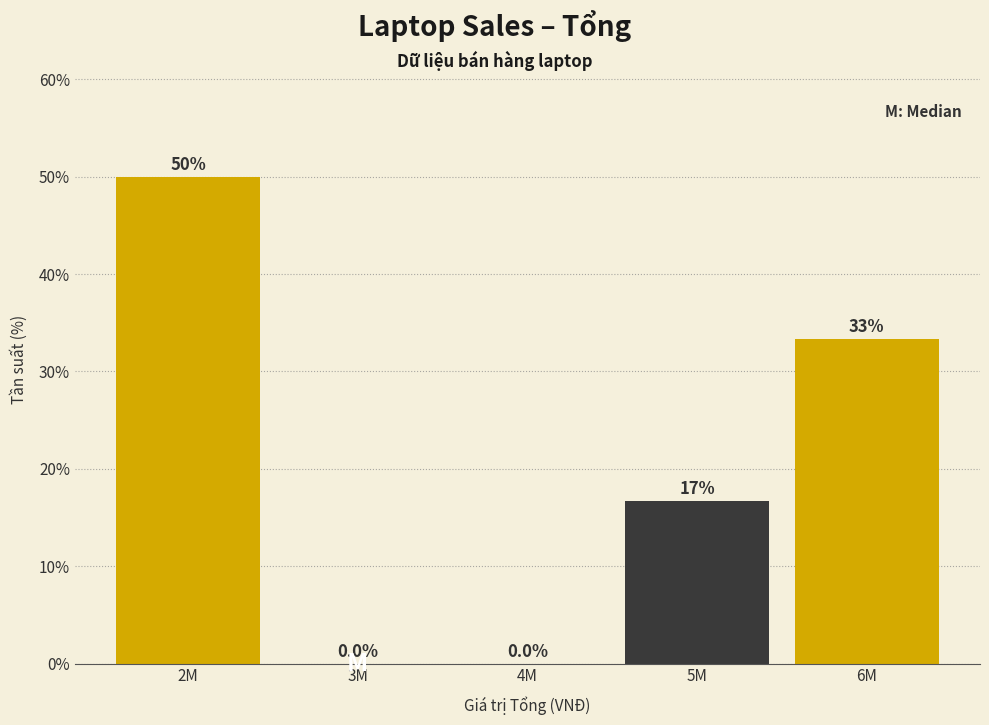

Reading left to right, extract all data points from this chart.

2M=50.0	3M=0.0	4M=0.0	5M=16.7	6M=33.3